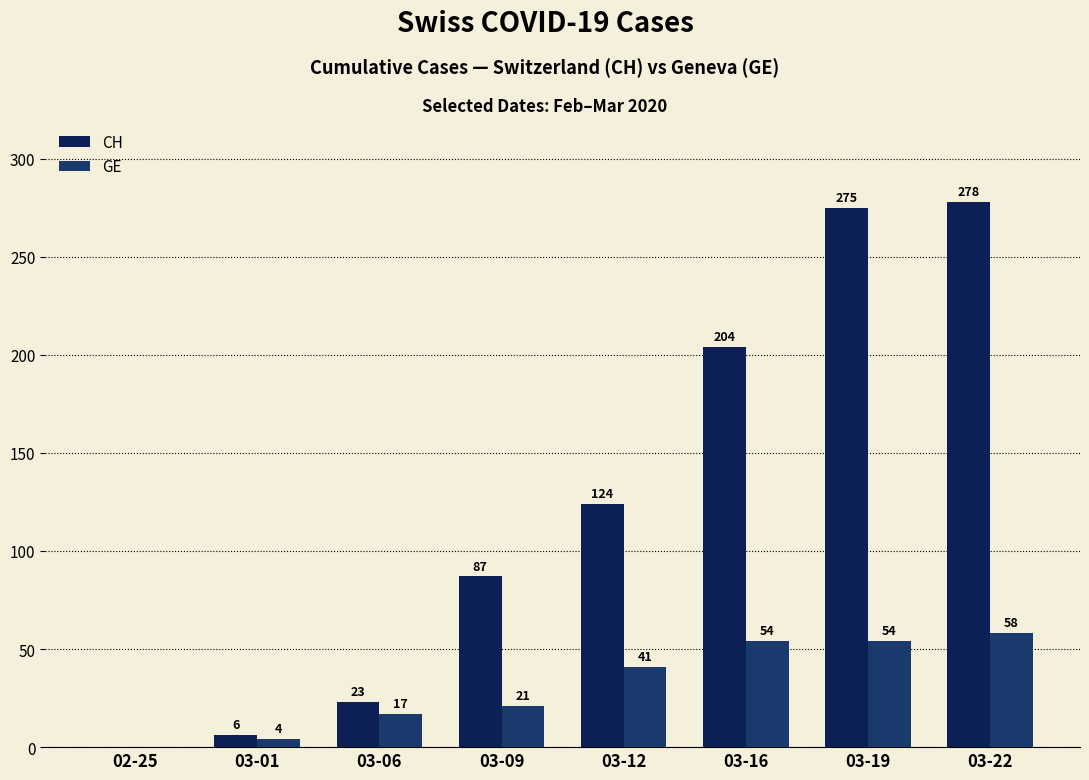

Rank the series by their maximum value, from lowest to highest.

GE, CH